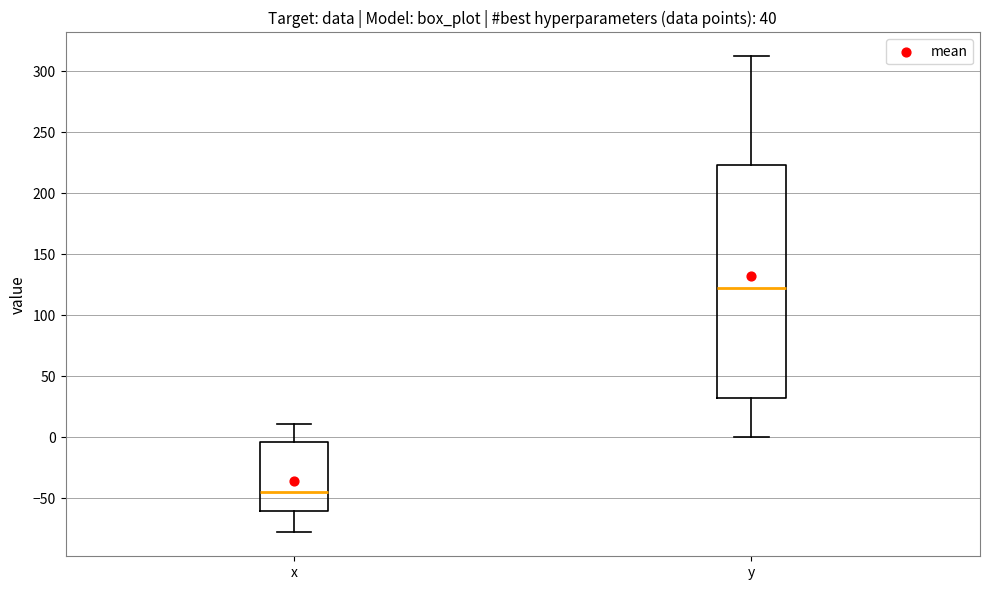

Comparing the boxes themselves (not the whiskers), which one is the tallest?

y